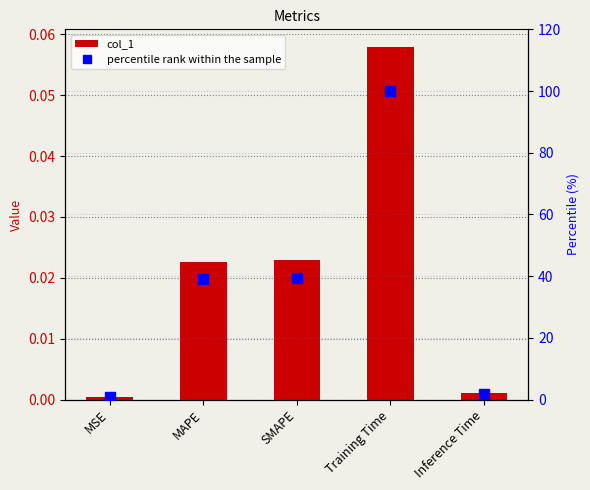

What is the difference between the maximum and second lowest values in the col_1 series?

0.1